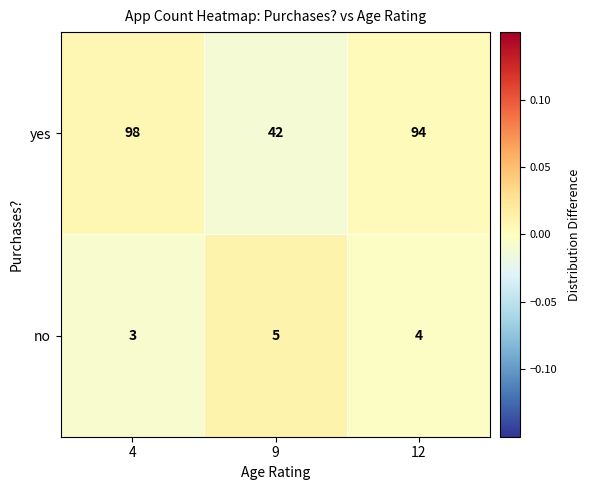

Is it true that no equals 3 at 4?

True